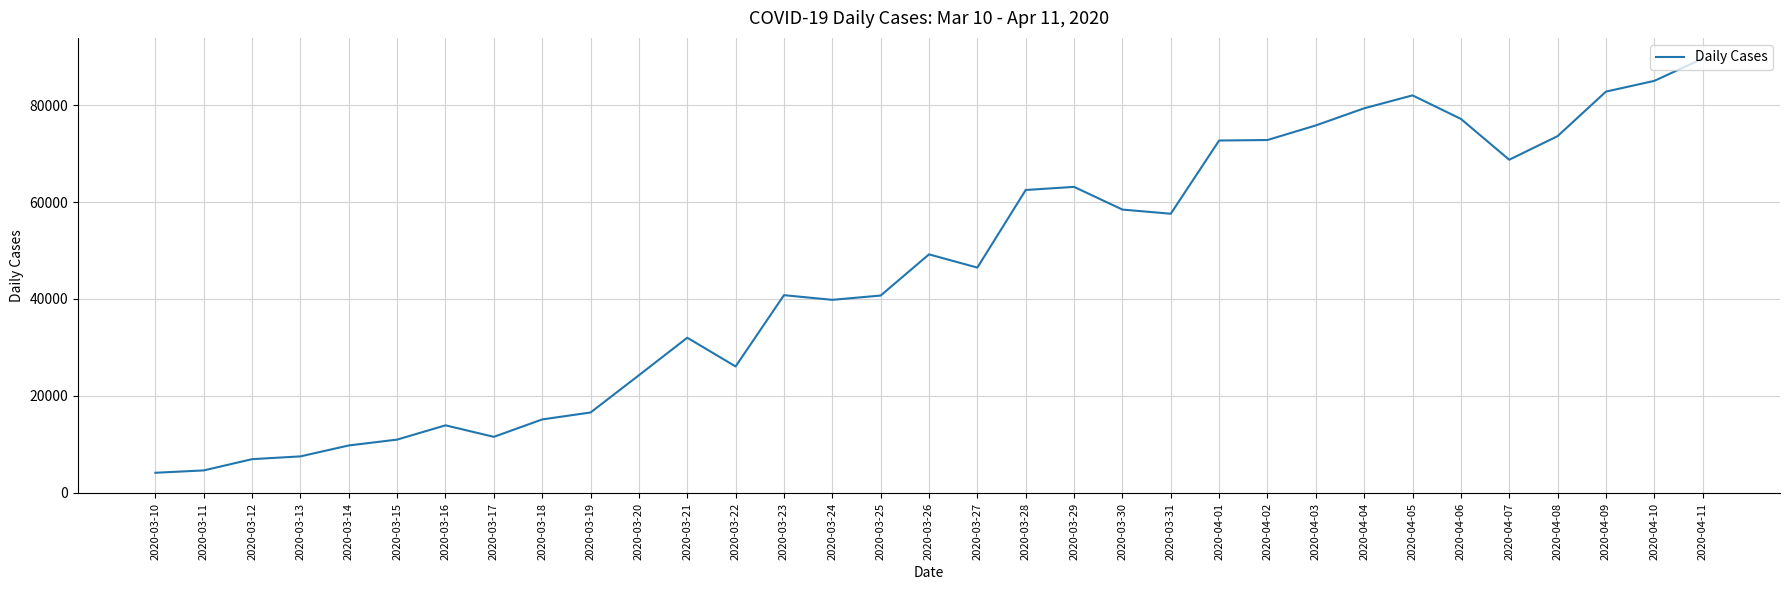

True or false: the data shows 127000 at 2020-04-09.

False